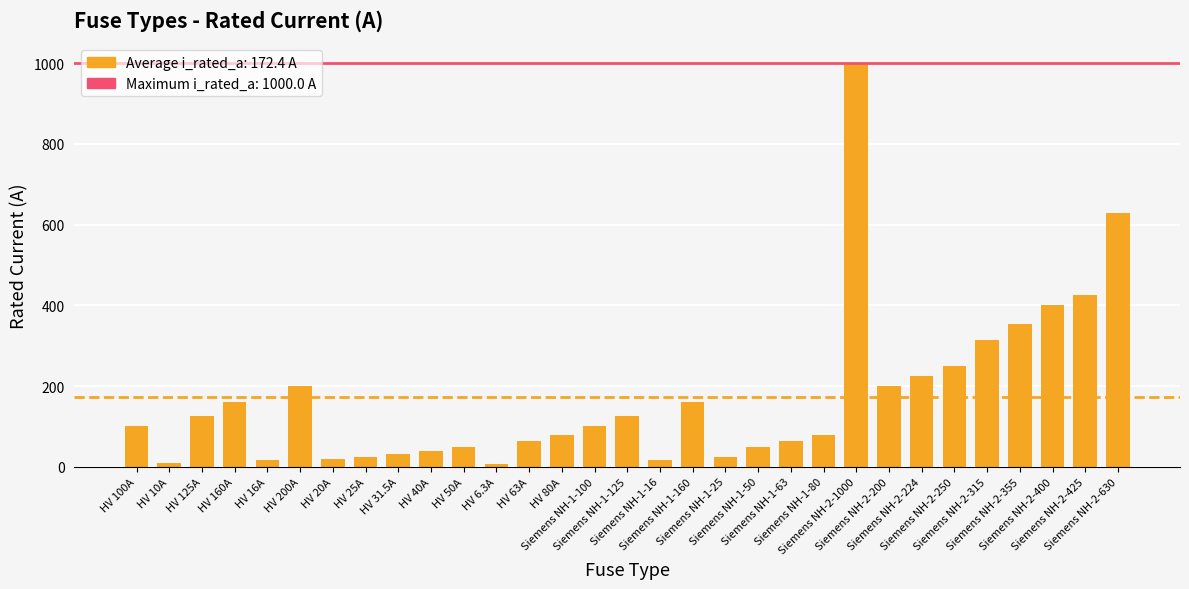

What is the change in value from HV 80A to Siemens NH-2-224?

+144.0